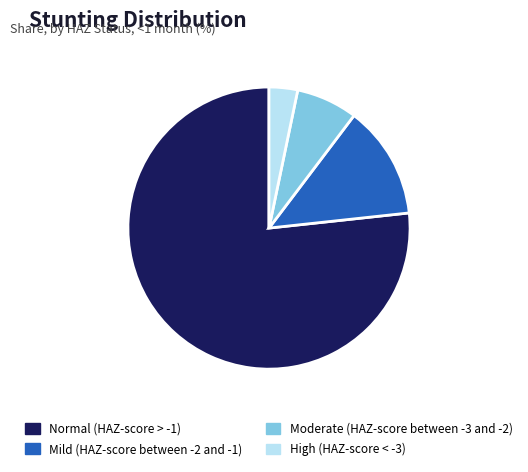

Which category accounts for the majority?

Normal (HAZ-score > -1)